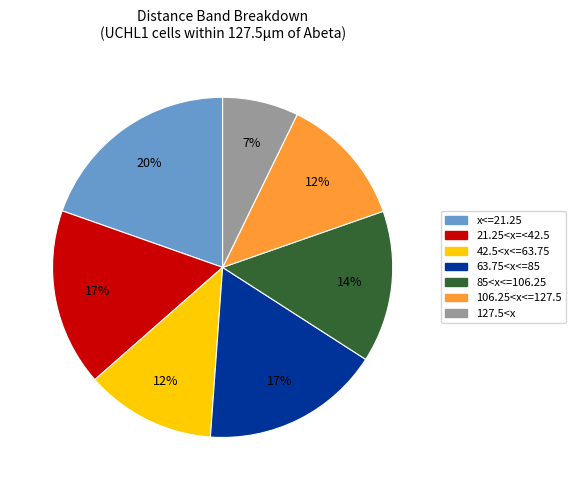

To the nearest percent, what portion does 106.25<x<=127.5 represent?

12%